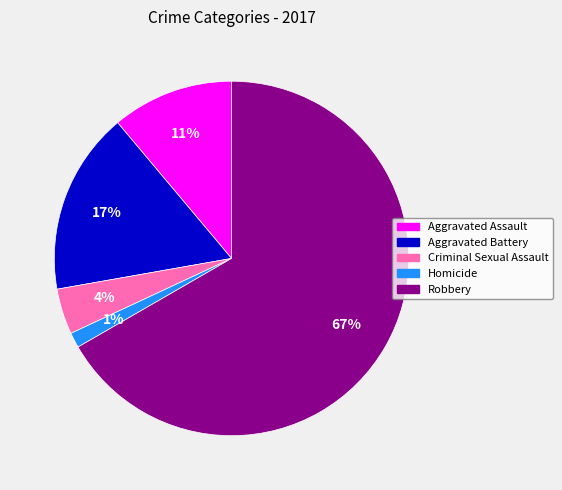

To the nearest percent, what is the average slice percentage?

20%